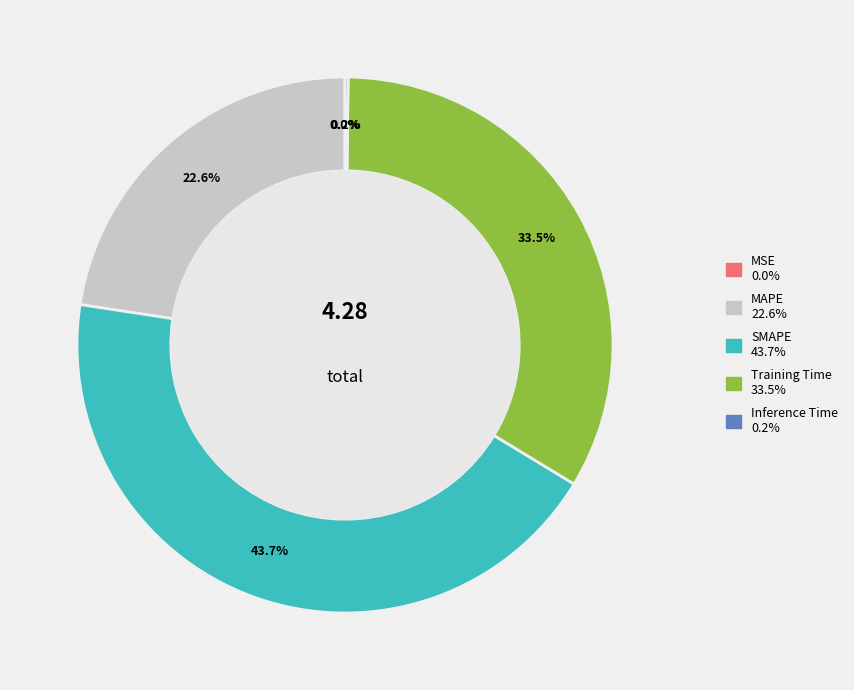

What is the largest slice in the pie chart?

SMAPE